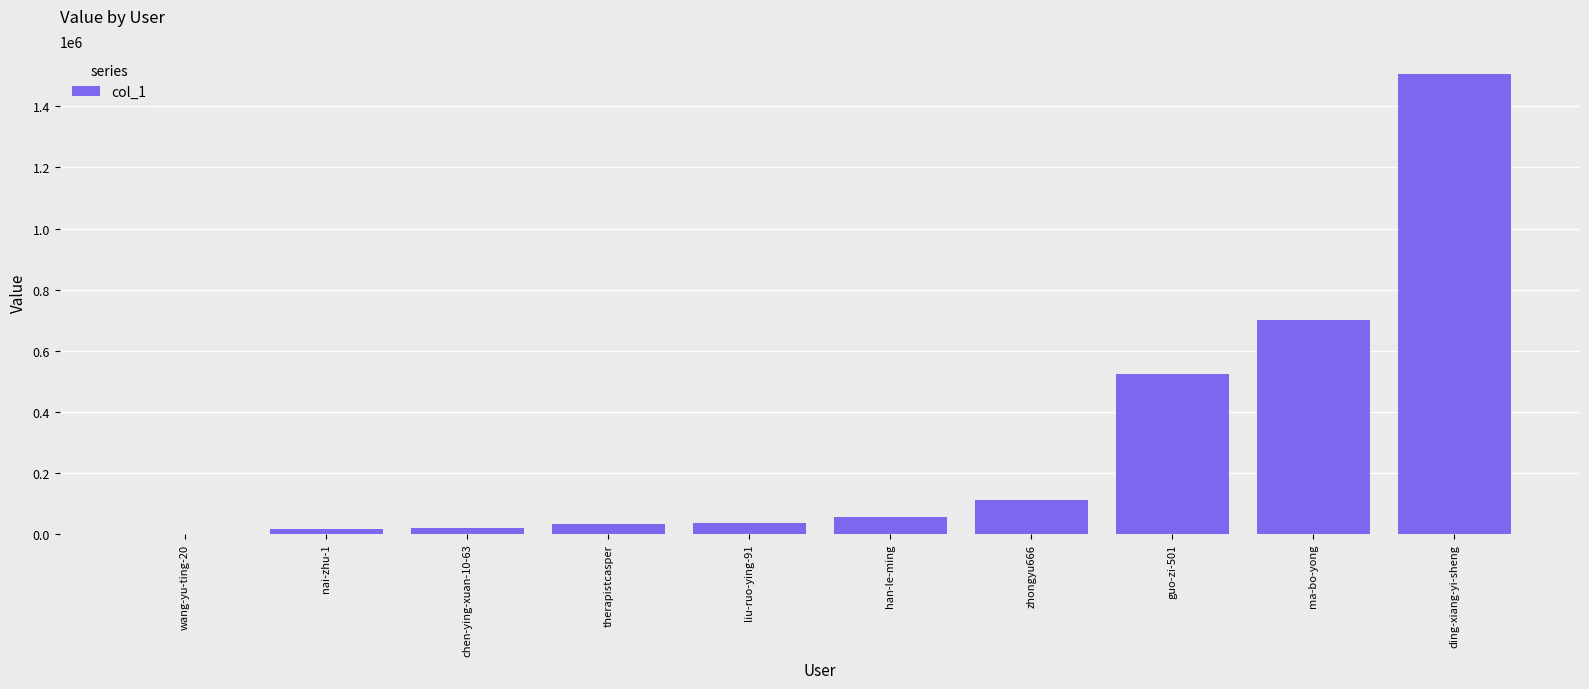

Approximately how many times larger is the value at ding-xiang-yi-sheng compared to liu-ruo-ying-91?

41.5